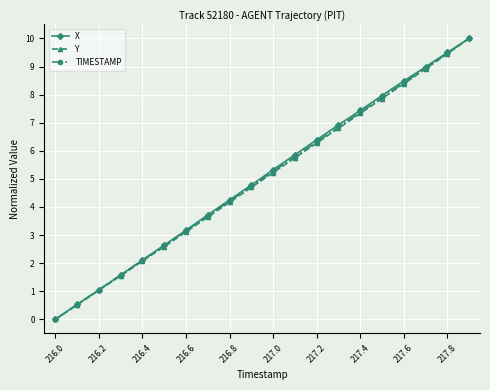

Reading left to right, extract all data points from this chart.

X: 0.0	0.5	1.0	1.6	2.1	2.6	3.2	3.7	4.2	4.8	5.3	5.9	6.4	6.9	7.4	8.0	8.5	9.0	9.5	10.0
Y: 0.0	0.5	1.0	1.5	2.1	2.6	3.1	3.6	4.2	4.7	5.2	5.7	6.3	6.8	7.3	7.9	8.4	8.9	9.5	10.0
TIMESTAMP: 0.0	0.5	1.1	1.6	2.1	2.6	3.2	3.7	4.2	4.7	5.3	5.8	6.3	6.8	7.4	7.9	8.4	8.9	9.5	10.0